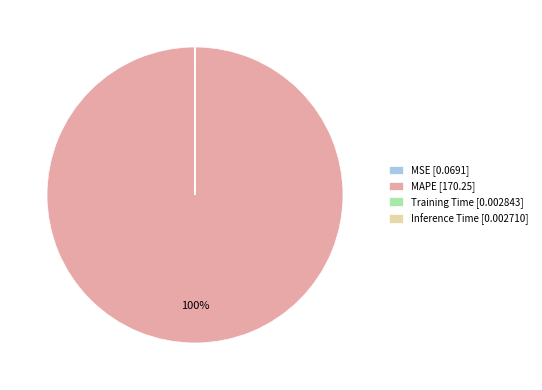

To the nearest percent, what is the difference between the largest and smallest slice percentages?

100%